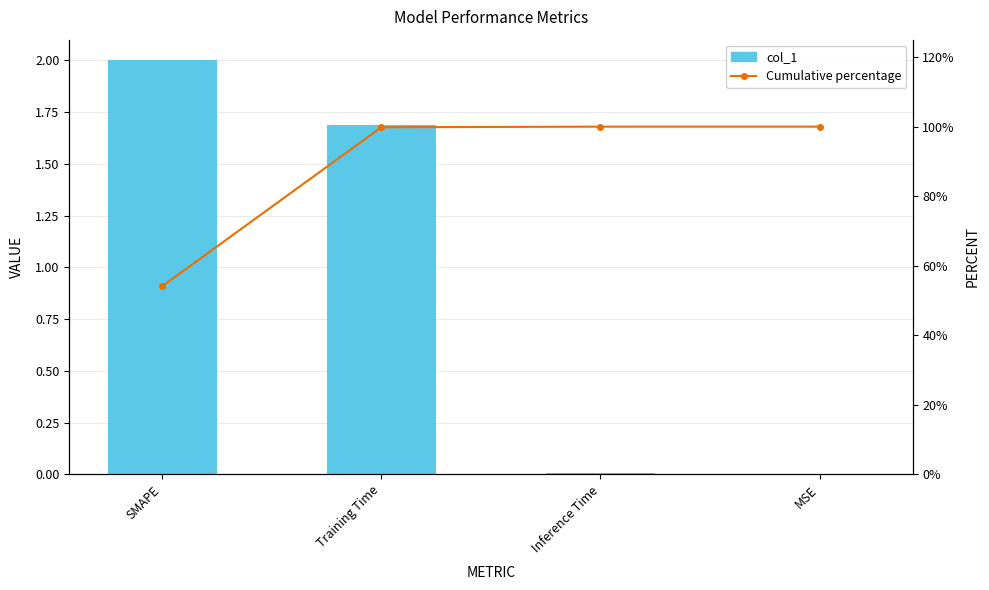

List the series in order of their peak value, lowest first.

col_1, Cumulative percentage